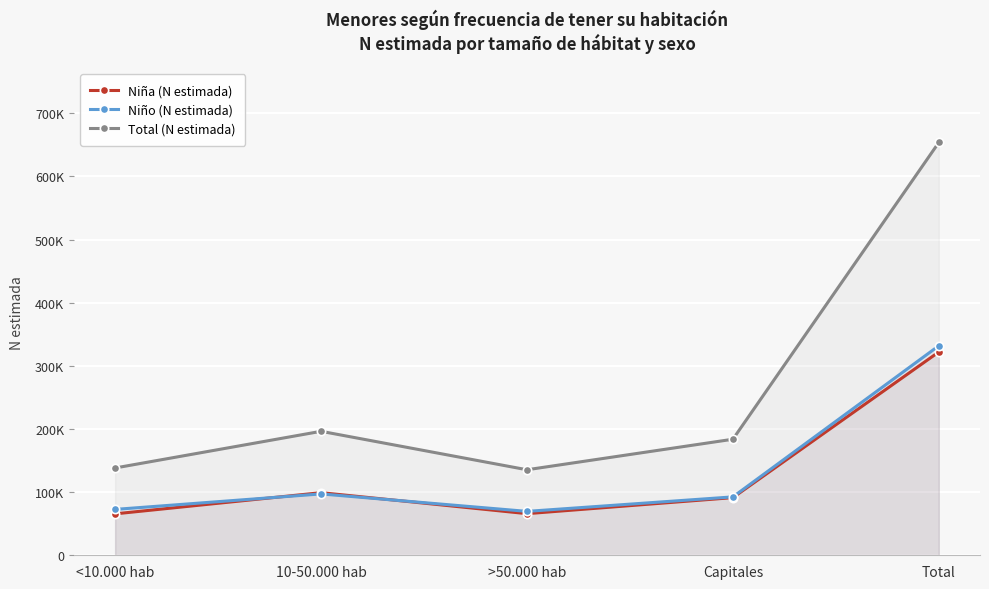

Reading left to right, extract all data points from this chart.

Niña (N estimada): <10.000 hab=65626	10-50.000 hab=99168	>50.000 hab=65929	Capitales=91327	Total=322050
Niño (N estimada): <10.000 hab=72664	10-50.000 hab=97190	>50.000 hab=69524	Capitales=92483	Total=331861
Total (N estimada): <10.000 hab=138290	10-50.000 hab=196358	>50.000 hab=135453	Capitales=183810	Total=653911